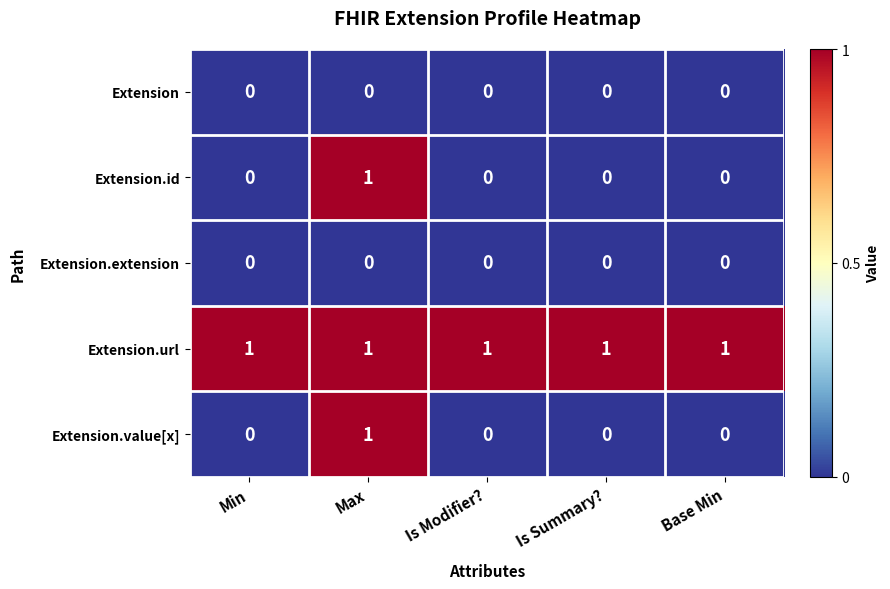

At which label does Extension.value[x] reach its peak?

Max